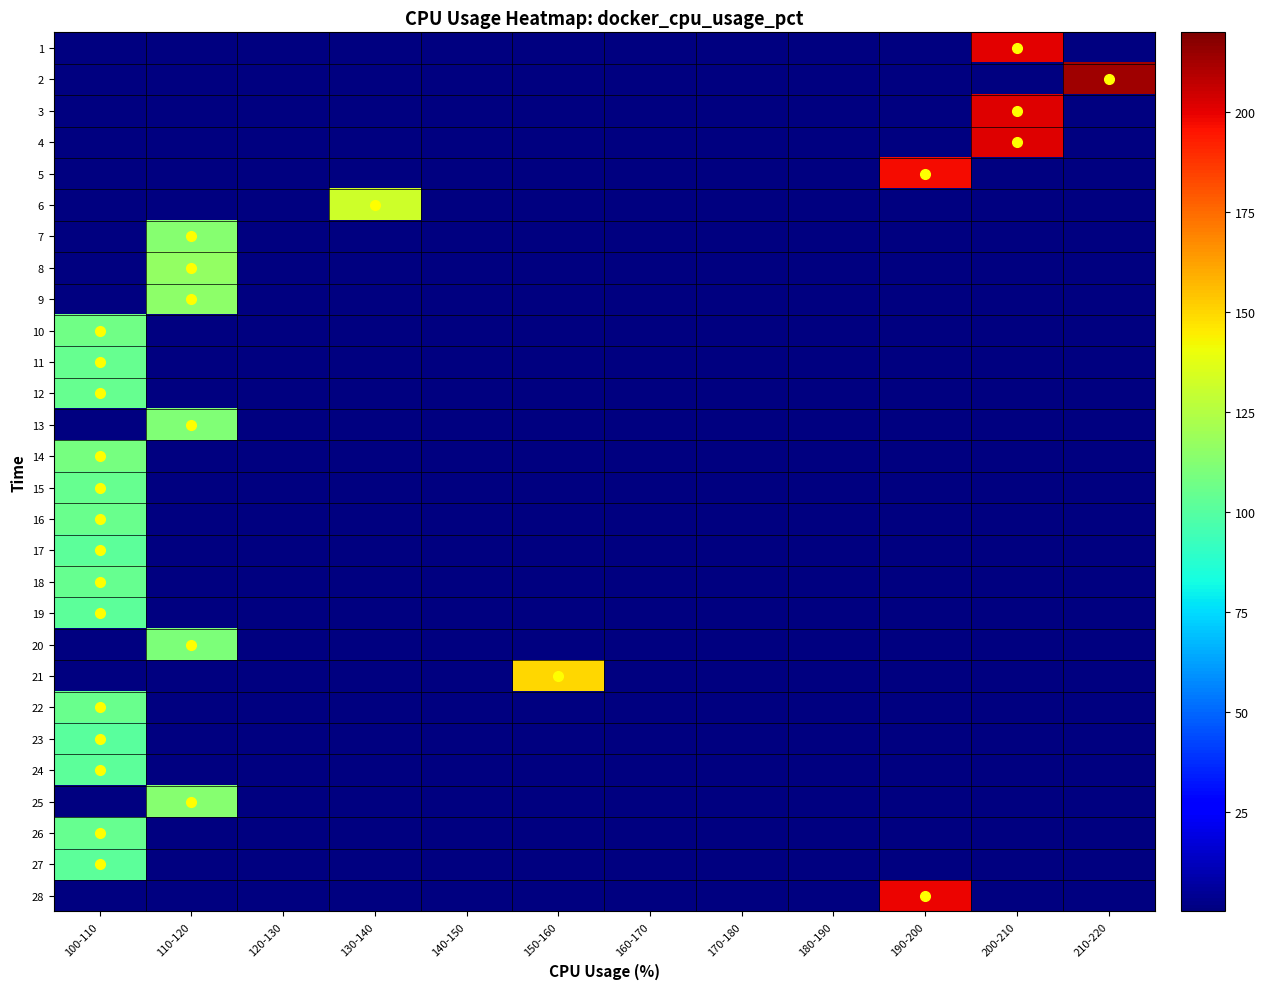

Reading left to right, extract all data points from this chart.

1: 100-110=0.0	110-120=0.0	120-130=0.0	130-140=0.0	140-150=0.0	150-160=0.0	160-170=0.0	170-180=0.0	180-190=0.0	190-200=0.0	200-210=200.4	210-220=0.0
2: 100-110=0.0	110-120=0.0	120-130=0.0	130-140=0.0	140-150=0.0	150-160=0.0	160-170=0.0	170-180=0.0	180-190=0.0	190-200=0.0	200-210=0.0	210-220=213.8
3: 100-110=0.0	110-120=0.0	120-130=0.0	130-140=0.0	140-150=0.0	150-160=0.0	160-170=0.0	170-180=0.0	180-190=0.0	190-200=0.0	200-210=201.2	210-220=0.0
4: 100-110=0.0	110-120=0.0	120-130=0.0	130-140=0.0	140-150=0.0	150-160=0.0	160-170=0.0	170-180=0.0	180-190=0.0	190-200=0.0	200-210=201.8	210-220=0.0
5: 100-110=0.0	110-120=0.0	120-130=0.0	130-140=0.0	140-150=0.0	150-160=0.0	160-170=0.0	170-180=0.0	180-190=0.0	190-200=197.0	200-210=0.0	210-220=0.0
6: 100-110=0.0	110-120=0.0	120-130=0.0	130-140=132.2	140-150=0.0	150-160=0.0	160-170=0.0	170-180=0.0	180-190=0.0	190-200=0.0	200-210=0.0	210-220=0.0
7: 100-110=0.0	110-120=113.1	120-130=0.0	130-140=0.0	140-150=0.0	150-160=0.0	160-170=0.0	170-180=0.0	180-190=0.0	190-200=0.0	200-210=0.0	210-220=0.0
8: 100-110=0.0	110-120=116.2	120-130=0.0	130-140=0.0	140-150=0.0	150-160=0.0	160-170=0.0	170-180=0.0	180-190=0.0	190-200=0.0	200-210=0.0	210-220=0.0
9: 100-110=0.0	110-120=114.8	120-130=0.0	130-140=0.0	140-150=0.0	150-160=0.0	160-170=0.0	170-180=0.0	180-190=0.0	190-200=0.0	200-210=0.0	210-220=0.0
10: 100-110=106.8	110-120=0.0	120-130=0.0	130-140=0.0	140-150=0.0	150-160=0.0	160-170=0.0	170-180=0.0	180-190=0.0	190-200=0.0	200-210=0.0	210-220=0.0
11: 100-110=104.3	110-120=0.0	120-130=0.0	130-140=0.0	140-150=0.0	150-160=0.0	160-170=0.0	170-180=0.0	180-190=0.0	190-200=0.0	200-210=0.0	210-220=0.0
12: 100-110=104.8	110-120=0.0	120-130=0.0	130-140=0.0	140-150=0.0	150-160=0.0	160-170=0.0	170-180=0.0	180-190=0.0	190-200=0.0	200-210=0.0	210-220=0.0
13: 100-110=0.0	110-120=111.1	120-130=0.0	130-140=0.0	140-150=0.0	150-160=0.0	160-170=0.0	170-180=0.0	180-190=0.0	190-200=0.0	200-210=0.0	210-220=0.0
14: 100-110=109.1	110-120=0.0	120-130=0.0	130-140=0.0	140-150=0.0	150-160=0.0	160-170=0.0	170-180=0.0	180-190=0.0	190-200=0.0	200-210=0.0	210-220=0.0
15: 100-110=104.5	110-120=0.0	120-130=0.0	130-140=0.0	140-150=0.0	150-160=0.0	160-170=0.0	170-180=0.0	180-190=0.0	190-200=0.0	200-210=0.0	210-220=0.0
16: 100-110=105.1	110-120=0.0	120-130=0.0	130-140=0.0	140-150=0.0	150-160=0.0	160-170=0.0	170-180=0.0	180-190=0.0	190-200=0.0	200-210=0.0	210-220=0.0
17: 100-110=101.6	110-120=0.0	120-130=0.0	130-140=0.0	140-150=0.0	150-160=0.0	160-170=0.0	170-180=0.0	180-190=0.0	190-200=0.0	200-210=0.0	210-220=0.0
18: 100-110=104.4	110-120=0.0	120-130=0.0	130-140=0.0	140-150=0.0	150-160=0.0	160-170=0.0	170-180=0.0	180-190=0.0	190-200=0.0	200-210=0.0	210-220=0.0
19: 100-110=102.2	110-120=0.0	120-130=0.0	130-140=0.0	140-150=0.0	150-160=0.0	160-170=0.0	170-180=0.0	180-190=0.0	190-200=0.0	200-210=0.0	210-220=0.0
20: 100-110=0.0	110-120=110.2	120-130=0.0	130-140=0.0	140-150=0.0	150-160=0.0	160-170=0.0	170-180=0.0	180-190=0.0	190-200=0.0	200-210=0.0	210-220=0.0
21: 100-110=0.0	110-120=0.0	120-130=0.0	130-140=0.0	140-150=0.0	150-160=150.2	160-170=0.0	170-180=0.0	180-190=0.0	190-200=0.0	200-210=0.0	210-220=0.0
22: 100-110=105.3	110-120=0.0	120-130=0.0	130-140=0.0	140-150=0.0	150-160=0.0	160-170=0.0	170-180=0.0	180-190=0.0	190-200=0.0	200-210=0.0	210-220=0.0
23: 100-110=101.1	110-120=0.0	120-130=0.0	130-140=0.0	140-150=0.0	150-160=0.0	160-170=0.0	170-180=0.0	180-190=0.0	190-200=0.0	200-210=0.0	210-220=0.0
24: 100-110=101.9	110-120=0.0	120-130=0.0	130-140=0.0	140-150=0.0	150-160=0.0	160-170=0.0	170-180=0.0	180-190=0.0	190-200=0.0	200-210=0.0	210-220=0.0
25: 100-110=0.0	110-120=112.7	120-130=0.0	130-140=0.0	140-150=0.0	150-160=0.0	160-170=0.0	170-180=0.0	180-190=0.0	190-200=0.0	200-210=0.0	210-220=0.0
26: 100-110=104.3	110-120=0.0	120-130=0.0	130-140=0.0	140-150=0.0	150-160=0.0	160-170=0.0	170-180=0.0	180-190=0.0	190-200=0.0	200-210=0.0	210-220=0.0
27: 100-110=101.7	110-120=0.0	120-130=0.0	130-140=0.0	140-150=0.0	150-160=0.0	160-170=0.0	170-180=0.0	180-190=0.0	190-200=0.0	200-210=0.0	210-220=0.0
28: 100-110=0.0	110-120=0.0	120-130=0.0	130-140=0.0	140-150=0.0	150-160=0.0	160-170=0.0	170-180=0.0	180-190=0.0	190-200=198.8	200-210=0.0	210-220=0.0